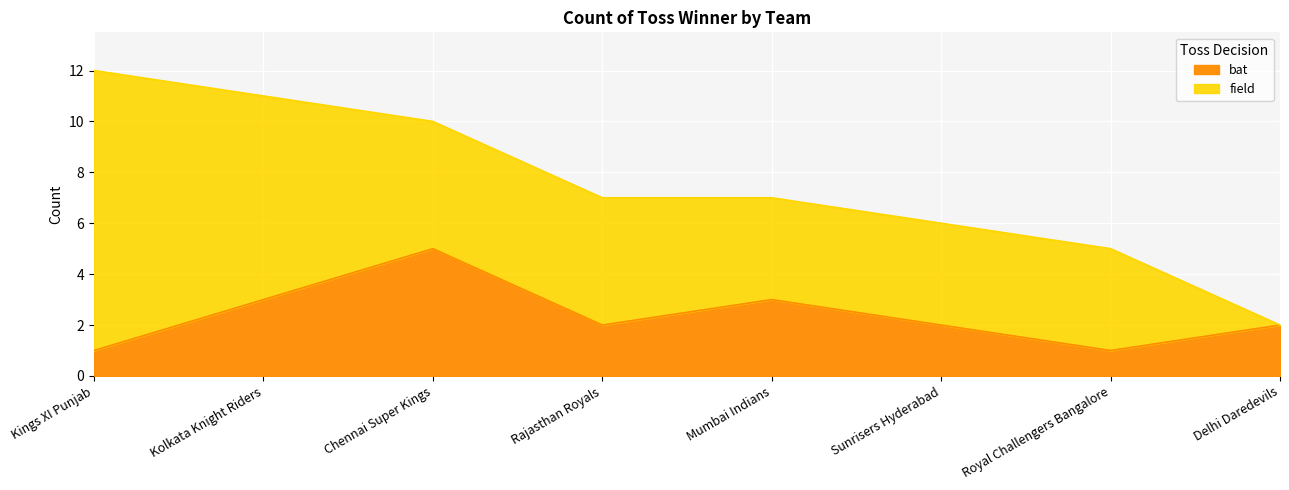

The value at Rajasthan Royals is 1. True or false?

False